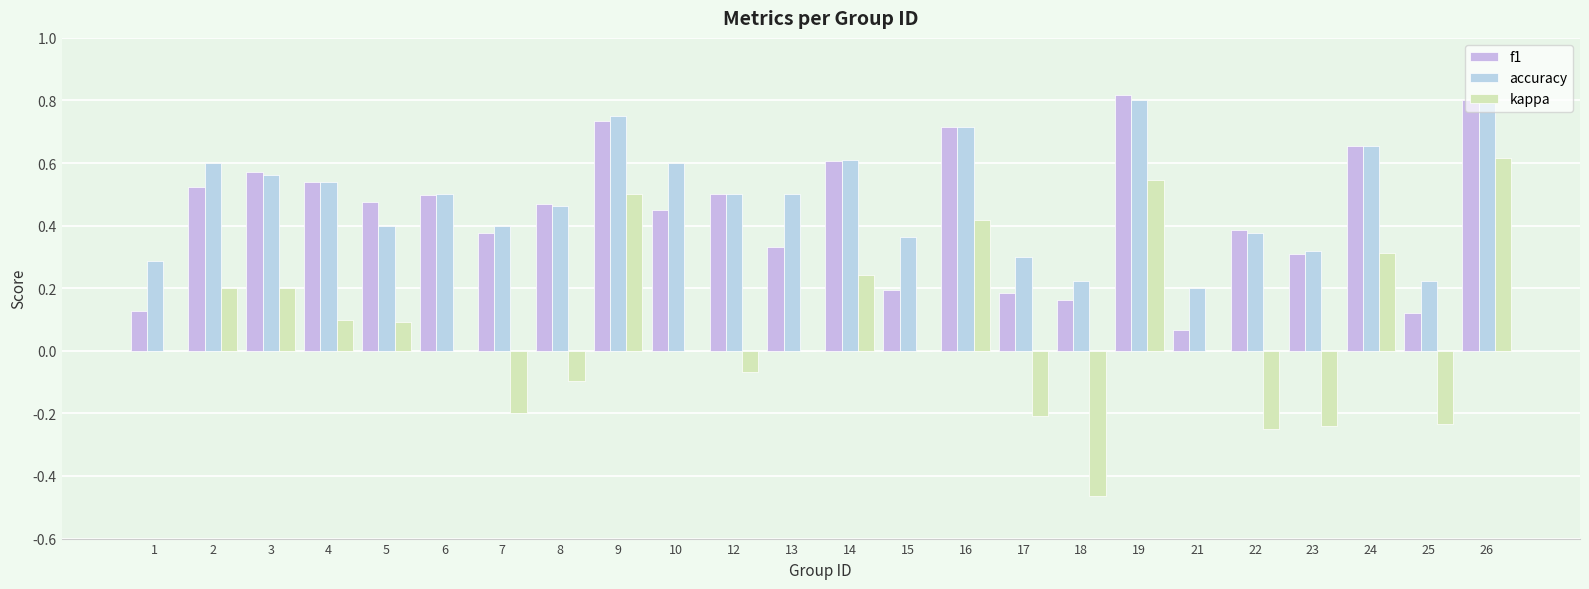

Rank the series by their maximum value, from highest to lowest.

f1, accuracy, kappa